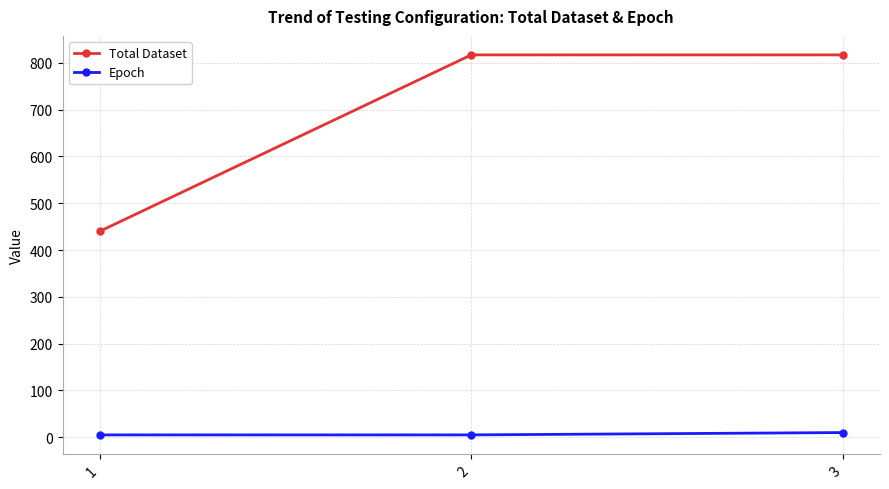

Is it true that Epoch equals 10 at 3?

True